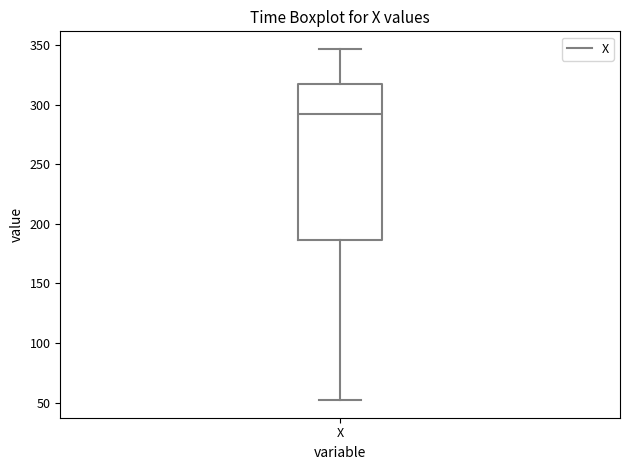

Read this box plot against the y-axis: the position of the median line, the range covered by the box, and the ends of both whiskers. The values are not printed on the chart, so give them approximately, as read against the axis.

median 290, box 185 to 320, whiskers 50 to 345